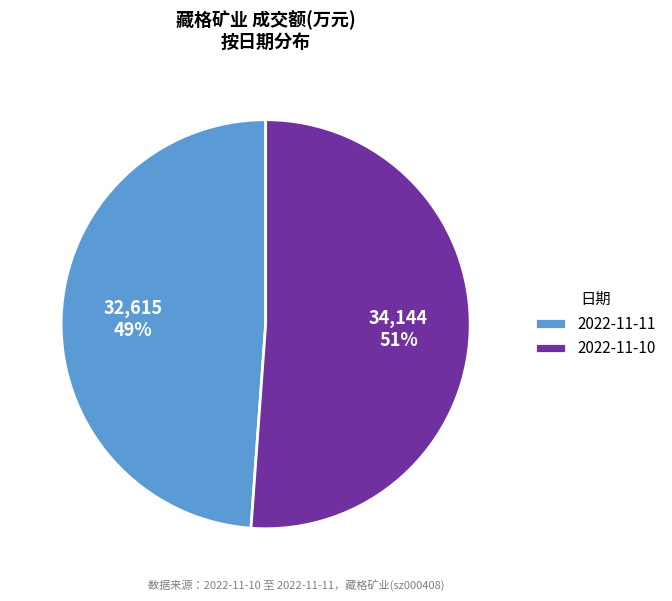

To the nearest percent, what is the difference between the 2022-11-10 and 2022-11-11 slice percentages?

2%